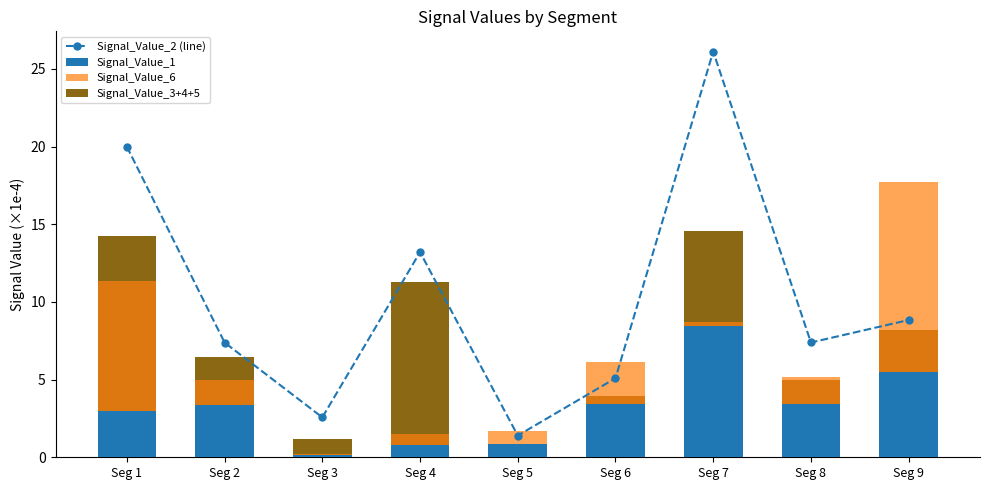

Rank the categories by Signal_Value_3 value from lowest to highest.

Seg 5, Seg 3, Seg 6, Seg 8, Seg 2, Seg 9, Seg 4, Seg 1, Seg 7